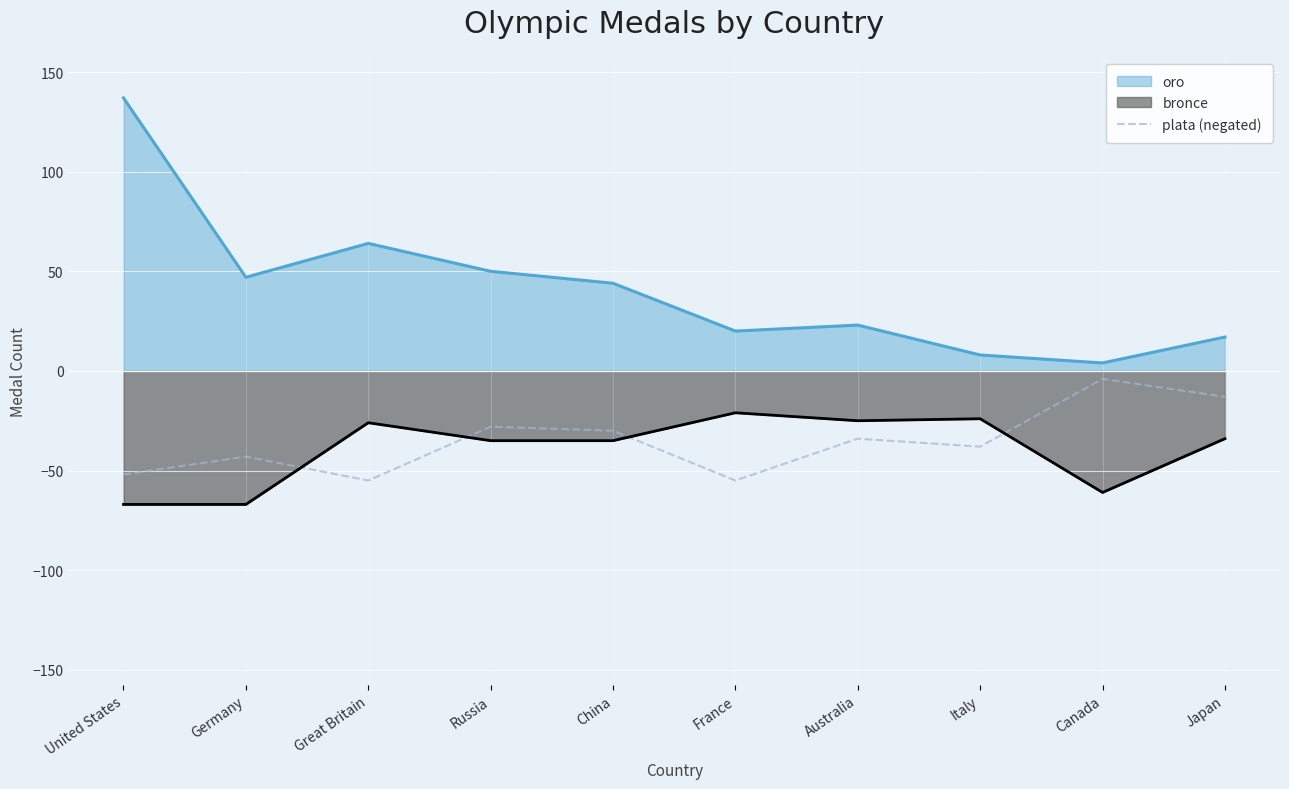

What is the smallest value displayed?

-67